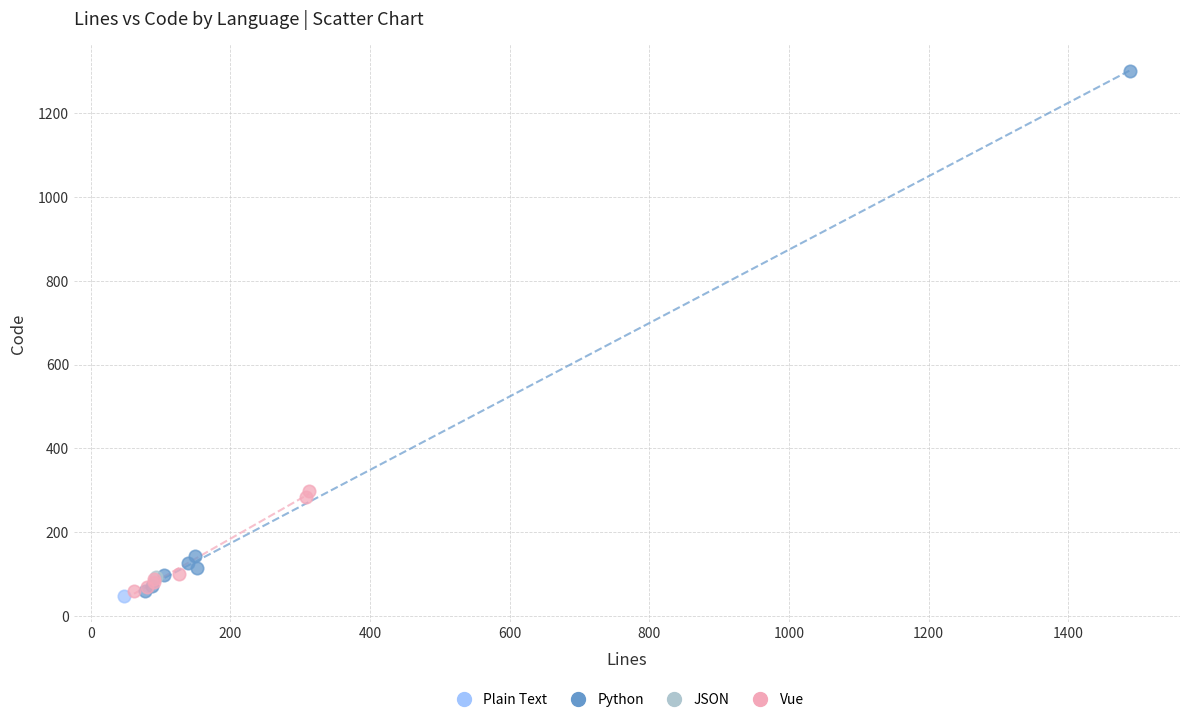

What are all the series names shown in the legend?

Plain Text, Python, JSON, Vue